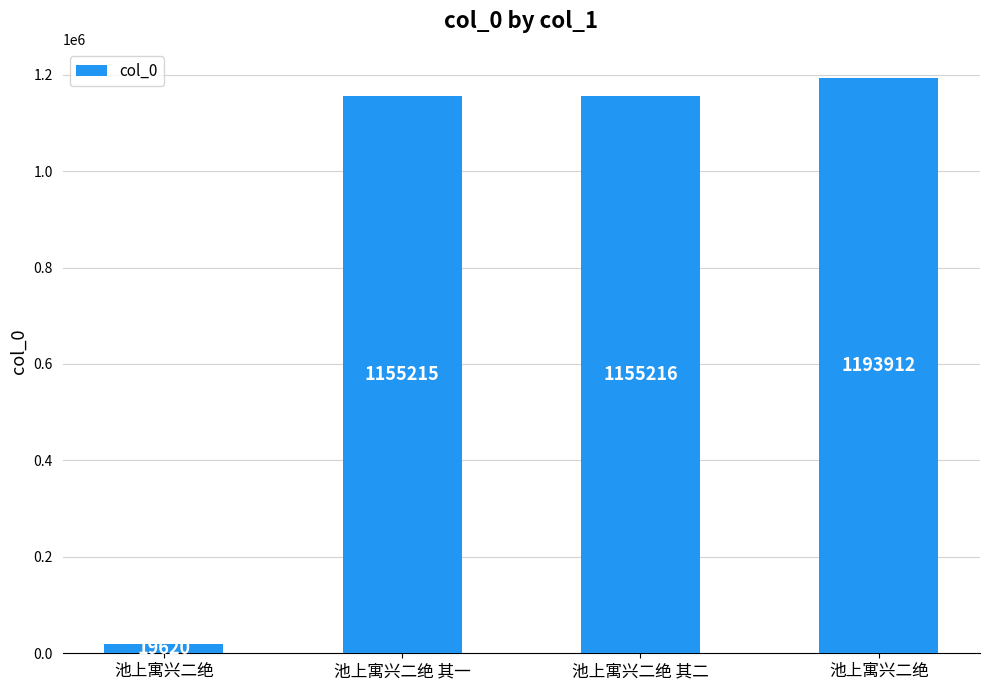

What is the label of the 1st bar from the left?

池上寓兴二绝